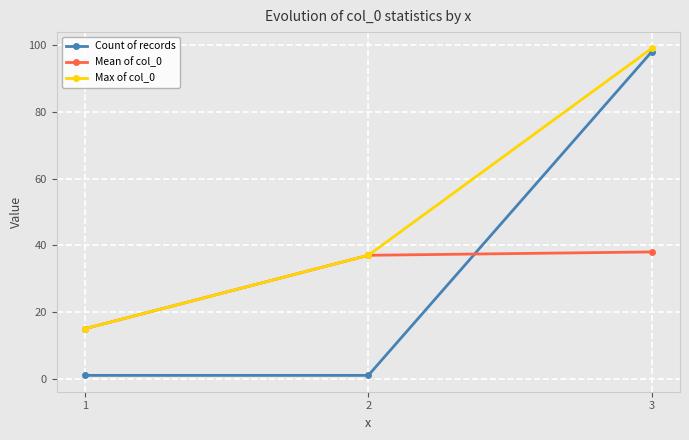

How many values in the Mean of col_0 series are below 37?

1